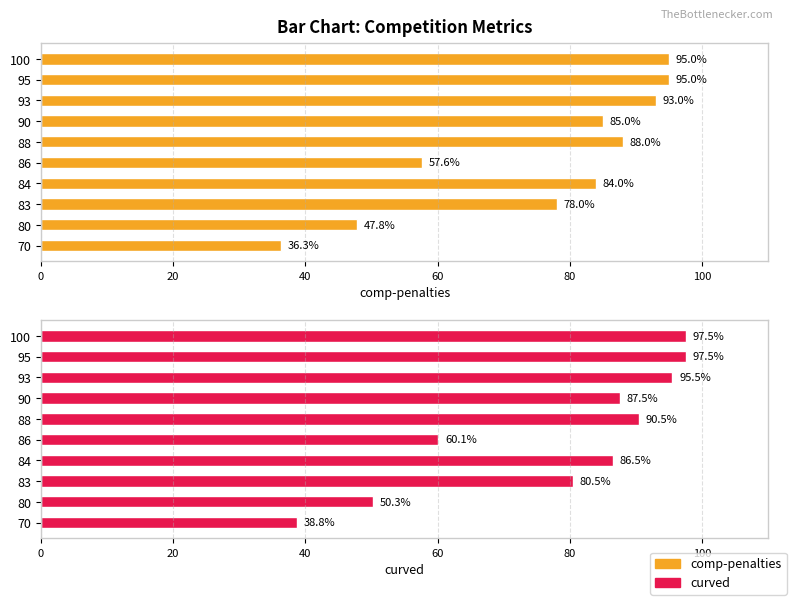

The value of curved at 60 is 27.2. True or false?

False